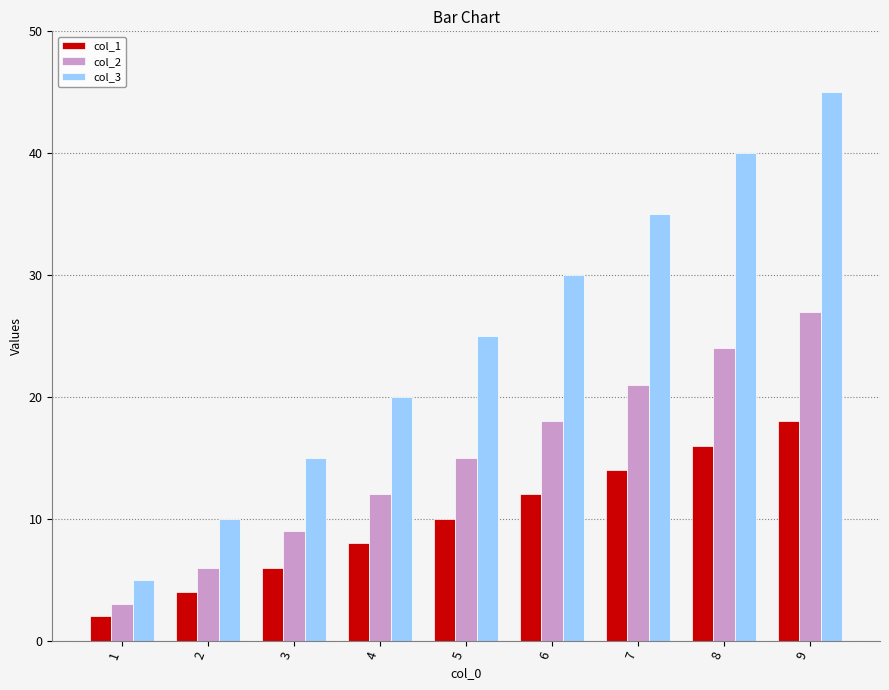

What is the difference between the second highest and minimum values in the col_3 series?

35